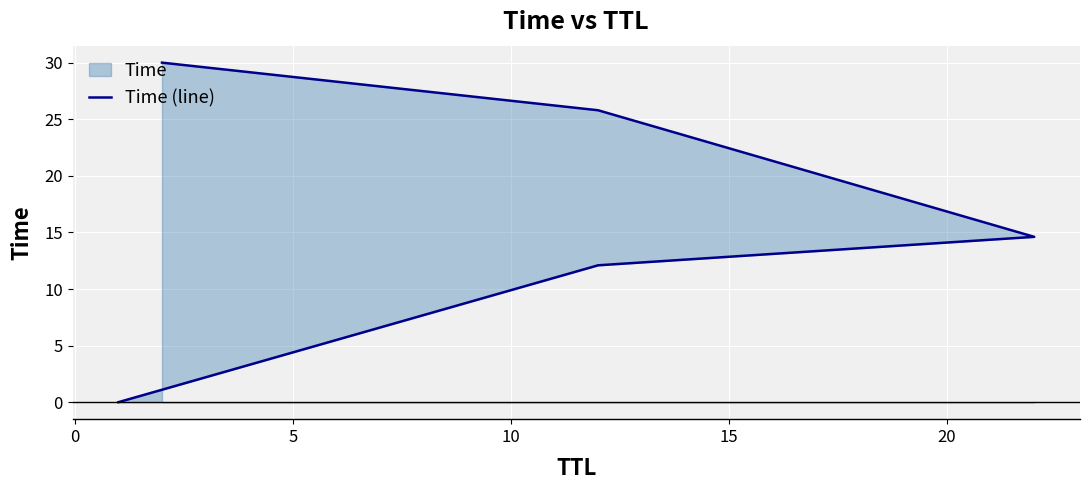

Reading left to right, list all the values displayed in this chart.

0.0	12.1	14.6	25.8	30.0